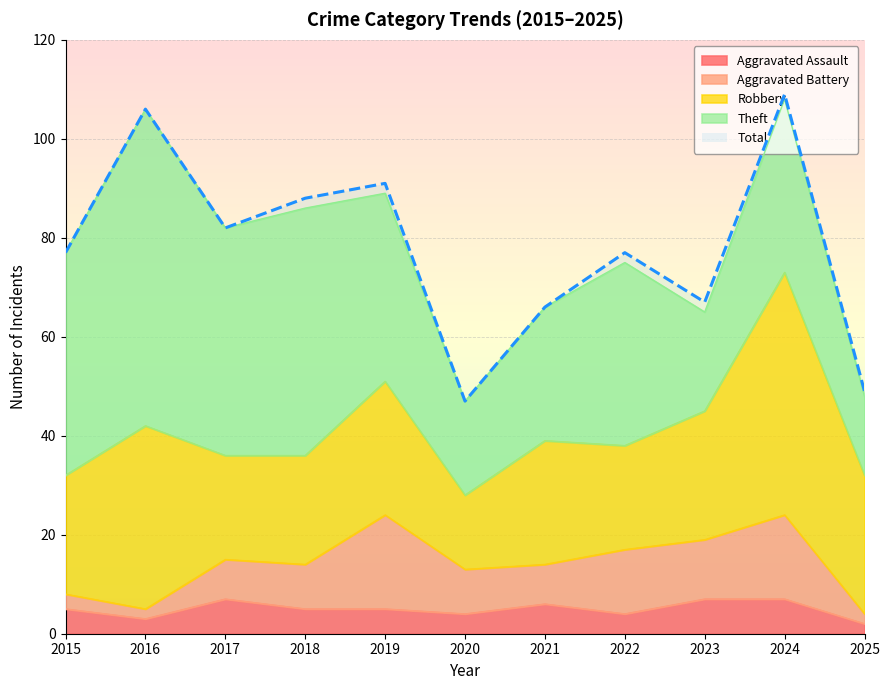

Where does the Aggravated Assault series first go above 5?

2017